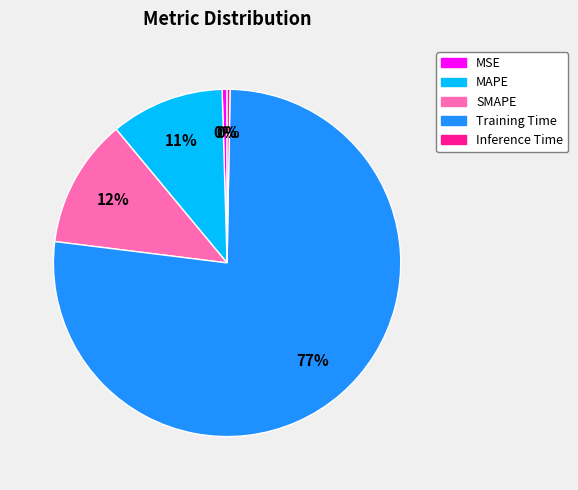

To the nearest percent, what is the difference between the MSE and SMAPE slice percentages?

12%